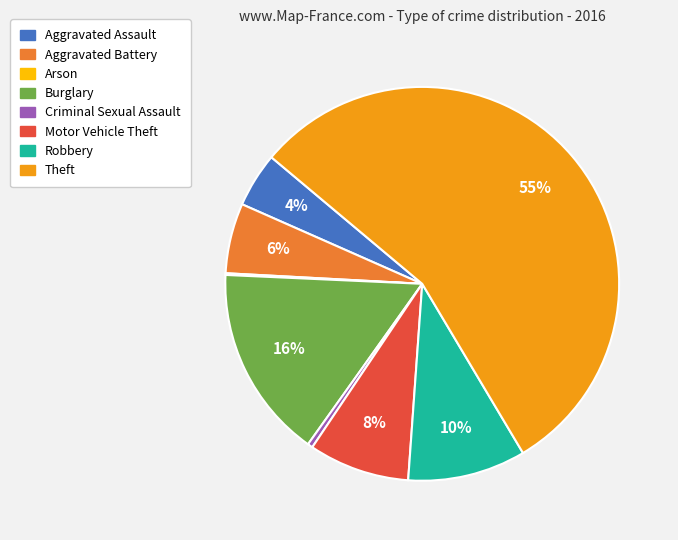

Combined, do Motor Vehicle Theft and Theft account for over 50%?

Yes